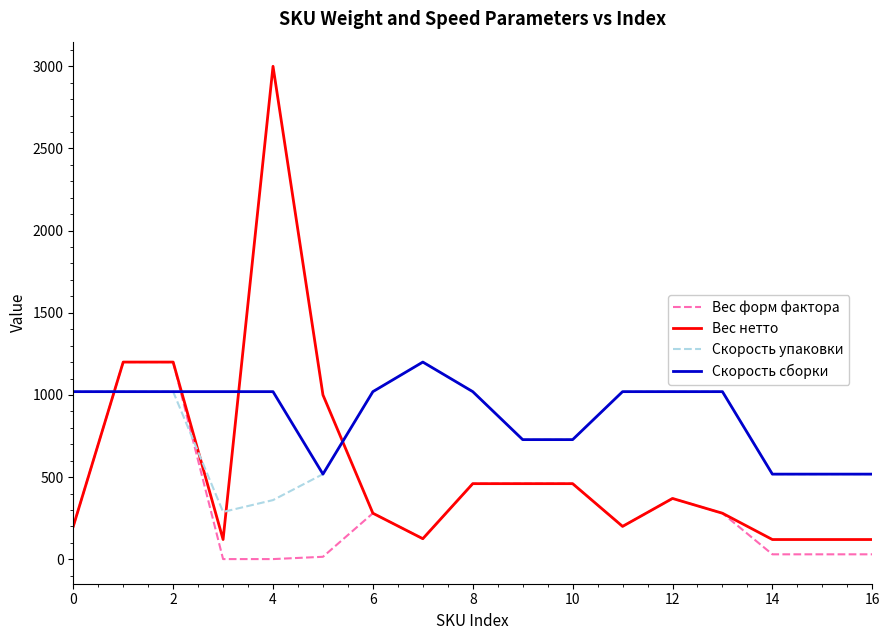

What is the maximum value shown in the chart?

3000